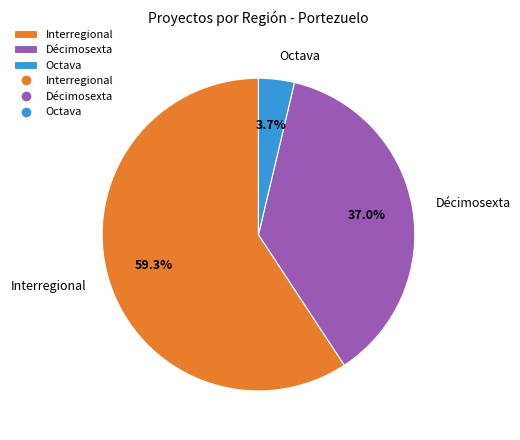

Rank the categories by value from lowest to highest.

Octava, Décimosexta, Interregional